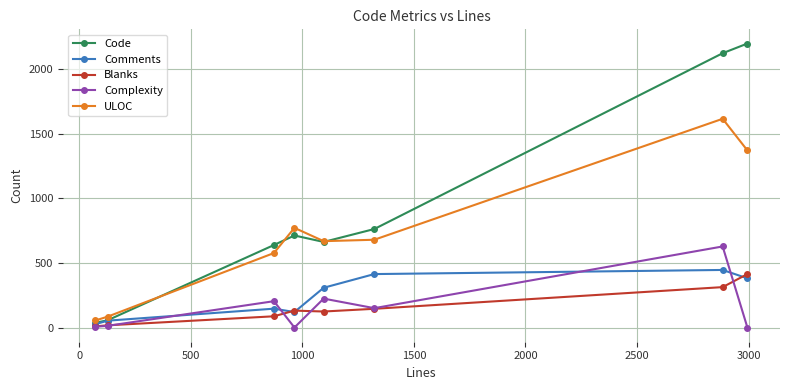

True or false: Complexity and ULOC intersect in this chart.

False